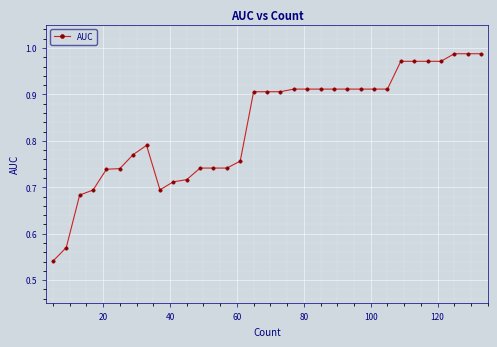

What is the difference between the maximum and minimum values?

0.4